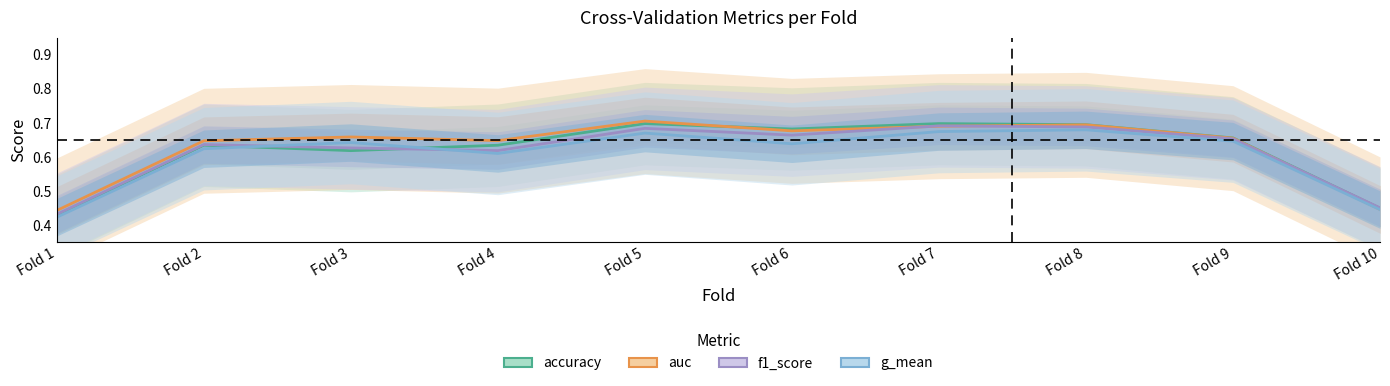

The value of g_mean at Fold 8 is 0.3. True or false?

False